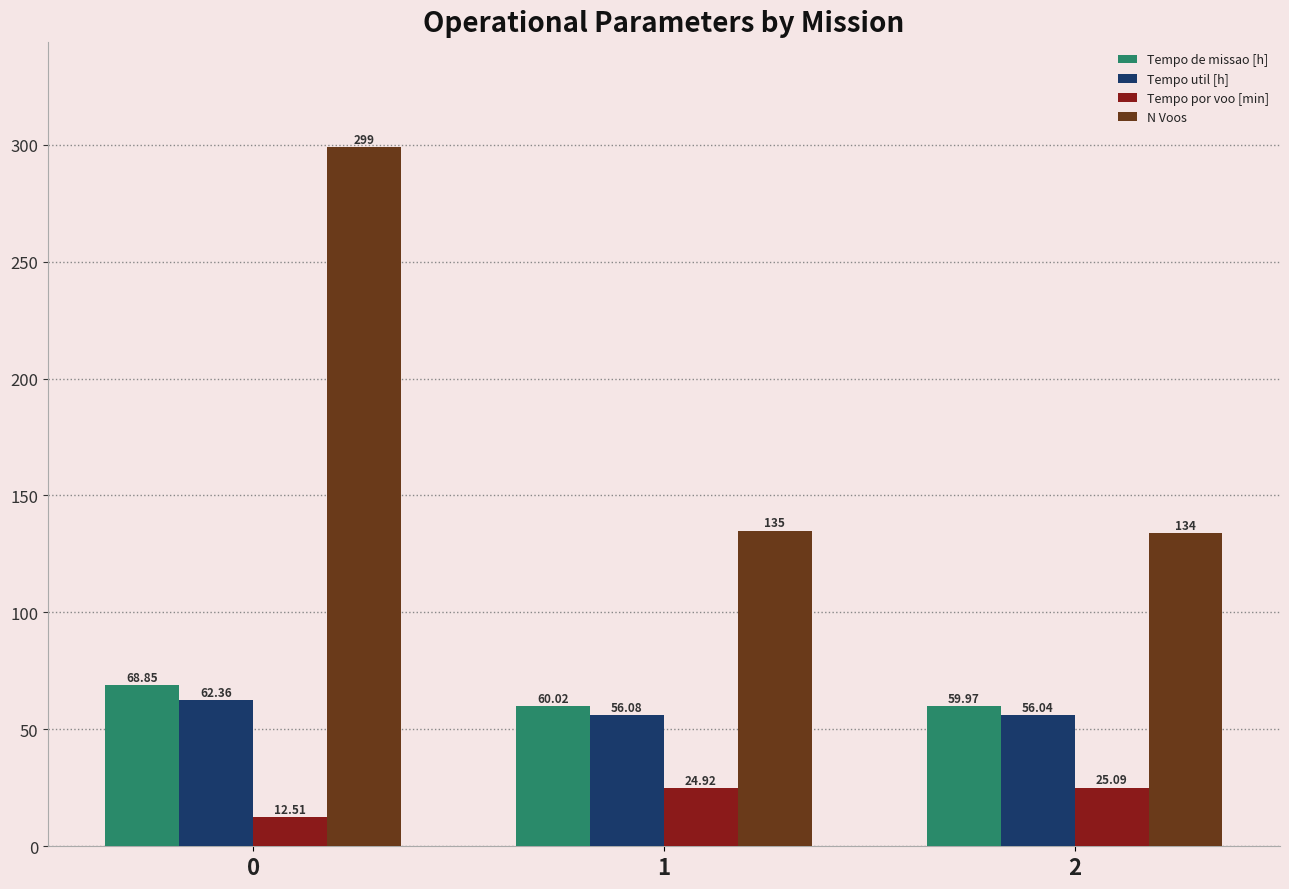

Does the chart contain stacked bars?

No